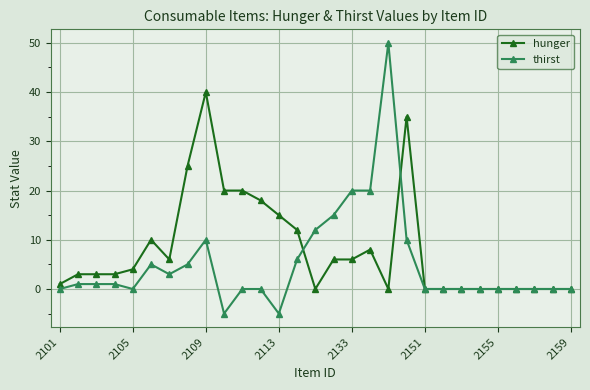

What is the maximum value shown in the chart?

50